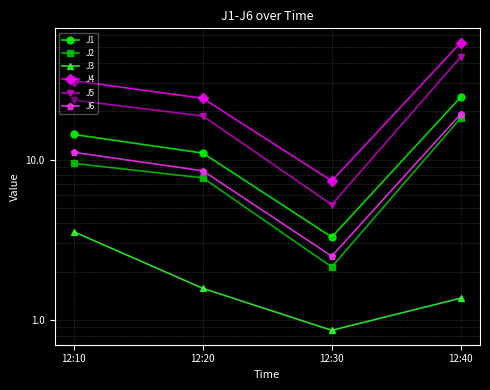

Is this an area chart (filled region under the line)?

No